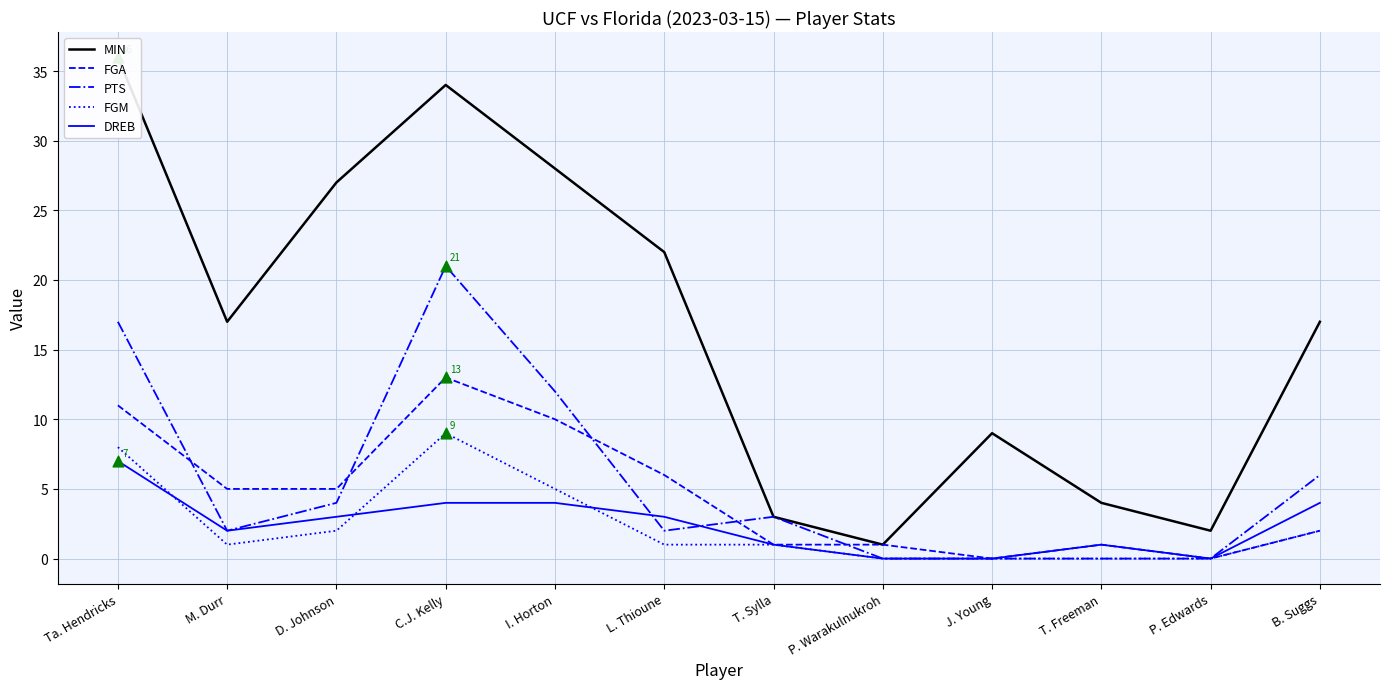

What are all the series names shown in the legend?

MIN, FGA, PTS, FGM, DREB